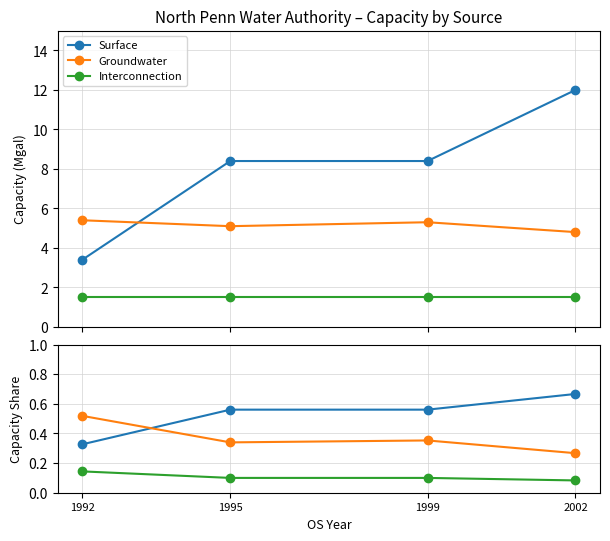

True or false: Interconnection and Surface intersect in this chart.

False